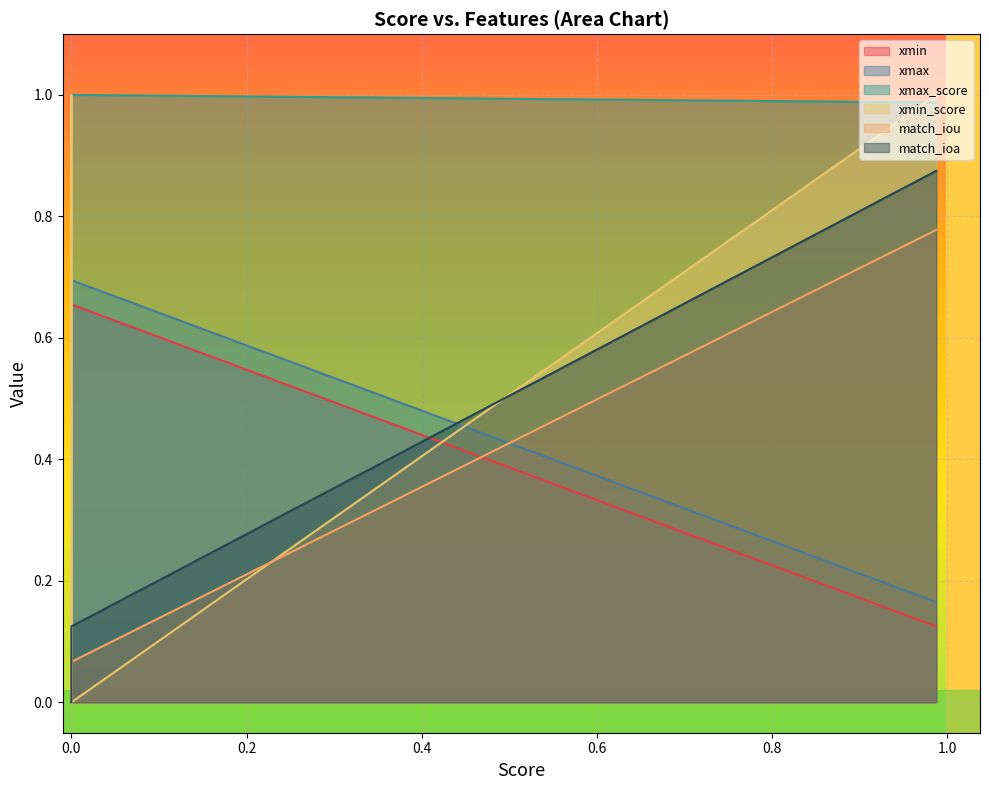

Count the number of categories in the chart.

10